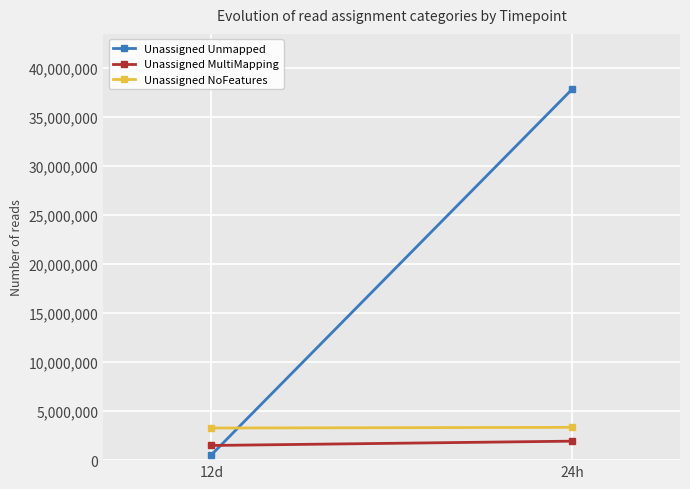

List the series in order of their peak value, lowest first.

Unassigned MultiMapping, Unassigned NoFeatures, Unassigned Unmapped